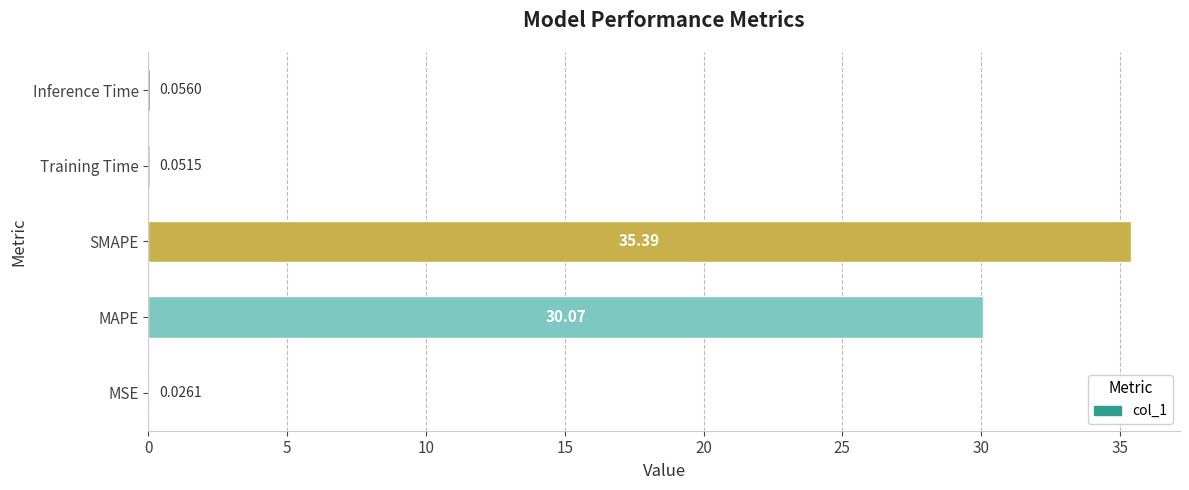

At which category does the chart reach its peak across all series?

SMAPE